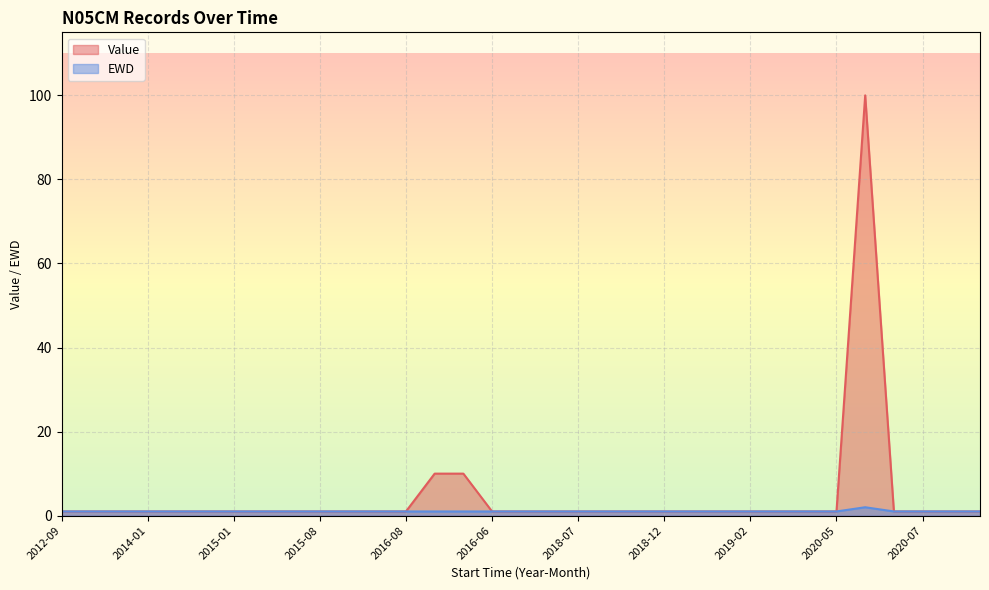

True or false: EWD has more than 0 interior local peaks.

True